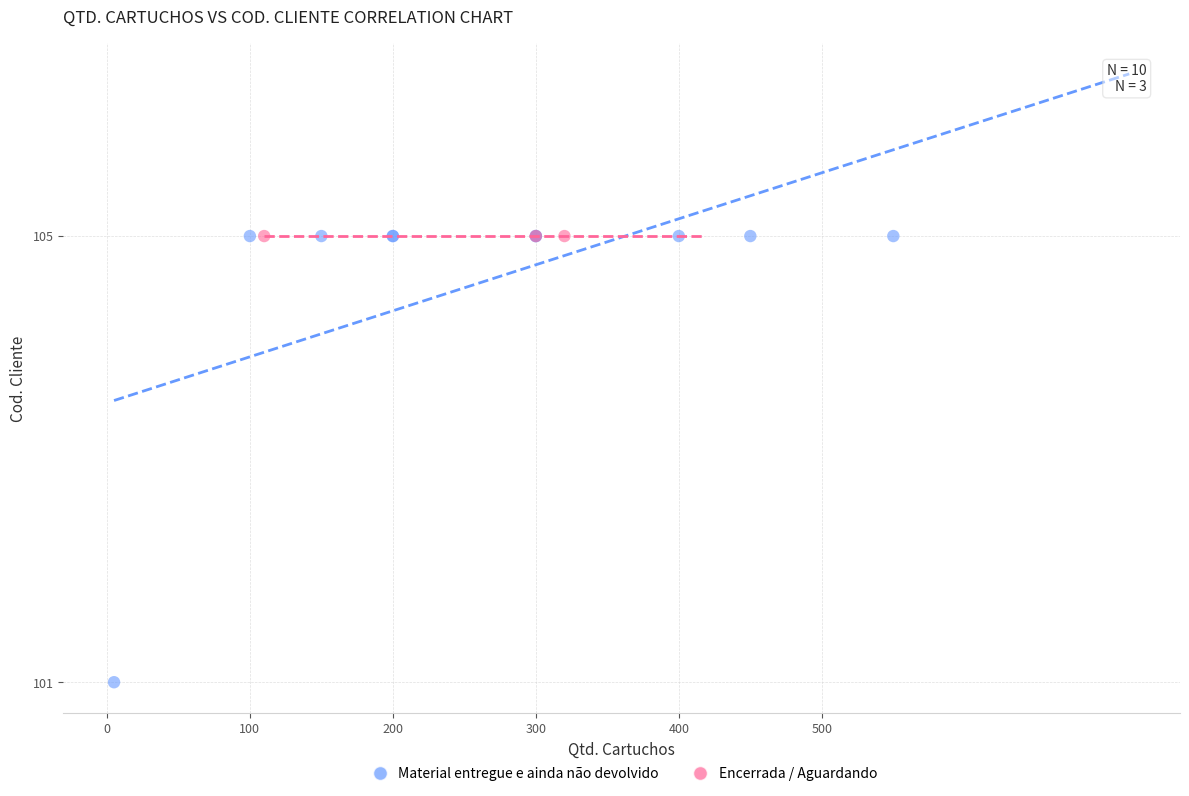

Which series reaches the minimum Y coordinate?

Material entregue e ainda não devolvido